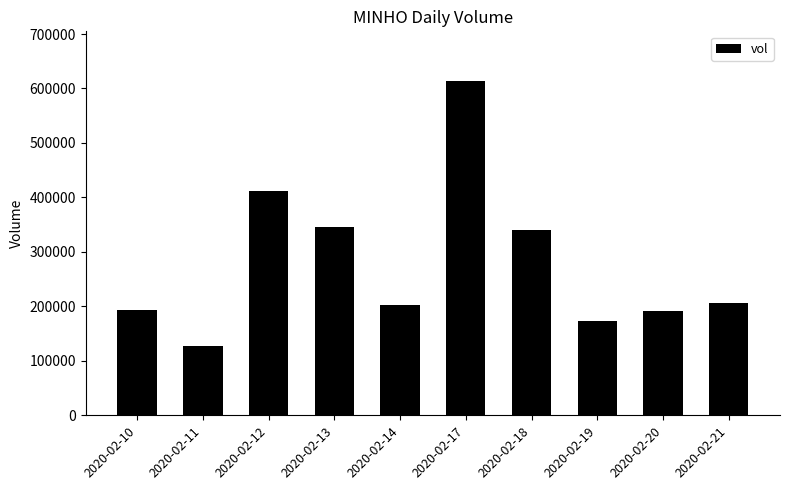

What is the sum of the values at 2020-02-12 and 2020-02-11?

538800